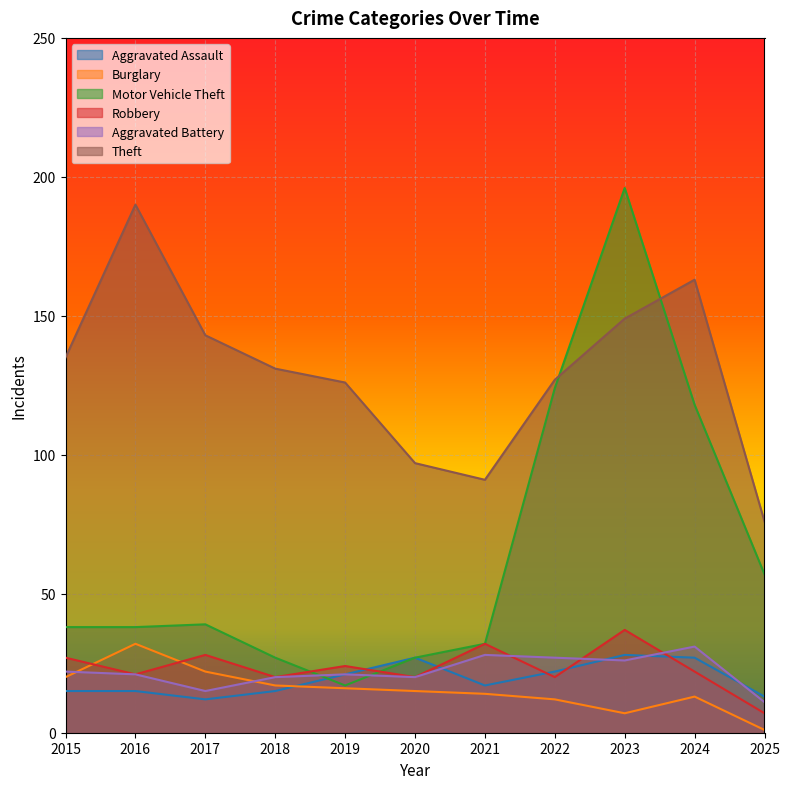

Where does the Robbery series first go above 22?

2015